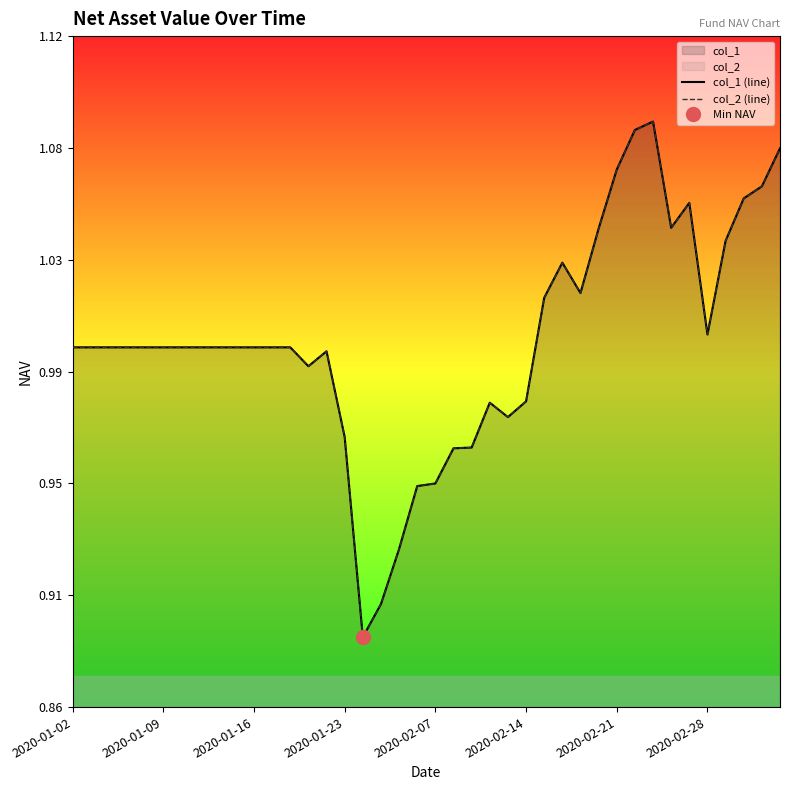

What is the total value across all series at 31?

2.2